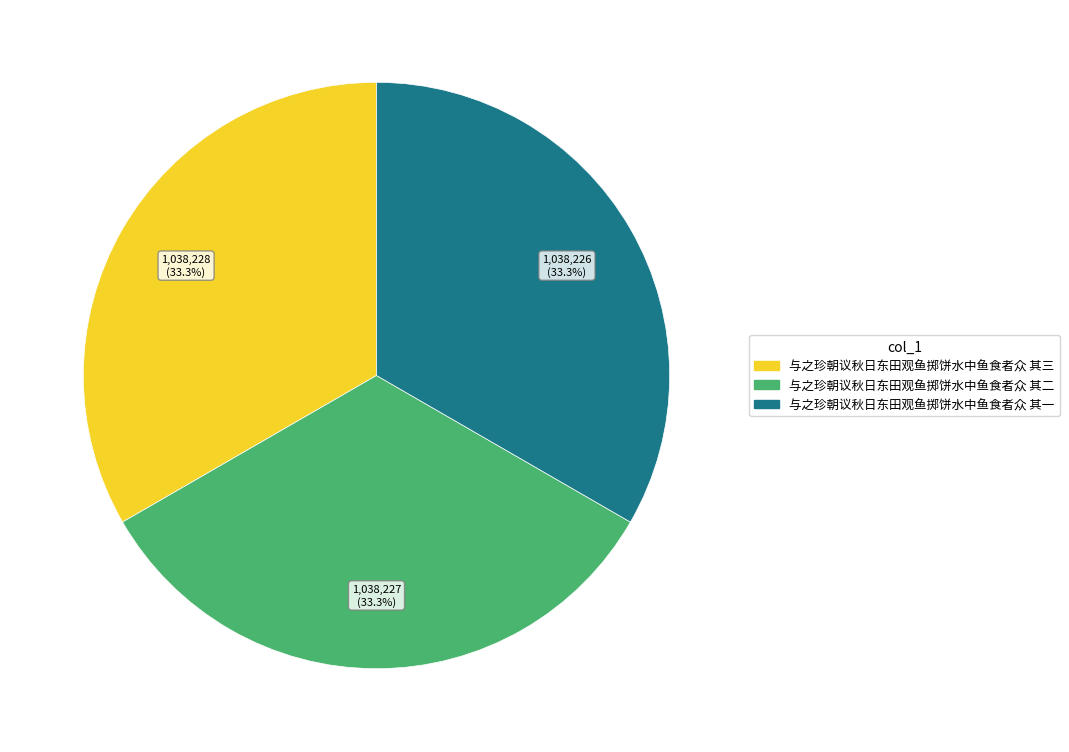

Does 与之珍朝议秋日东田观鱼掷饼水中鱼食者众 其二 represent more than half of the total?

No